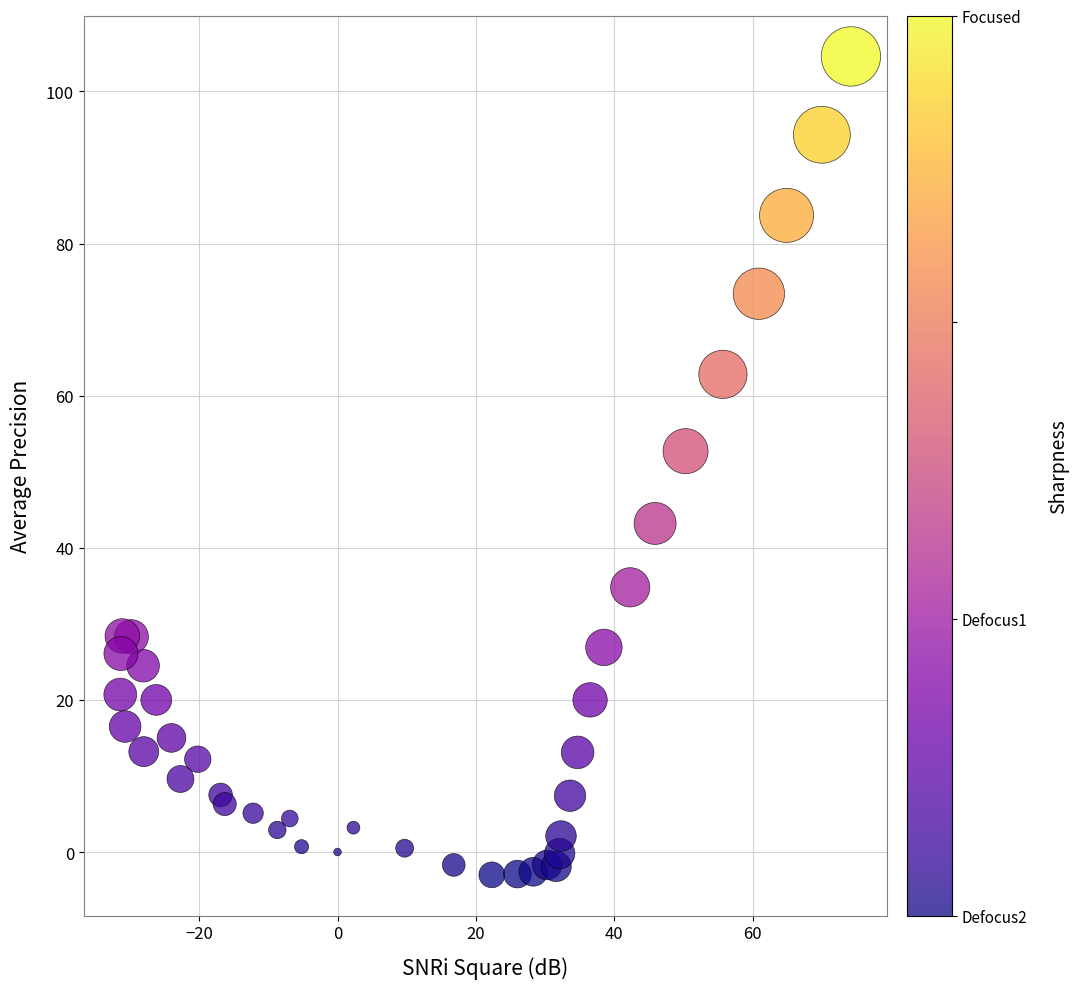

What is the range of X values (max minus min)?

105.6